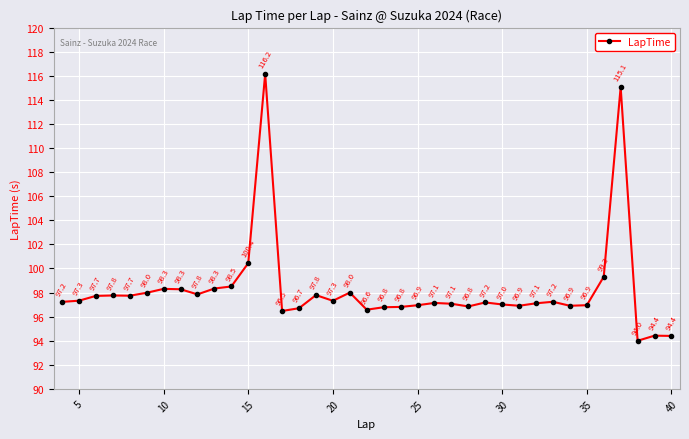

How many interior local valleys (lower than both neighbors) does the data have?

9